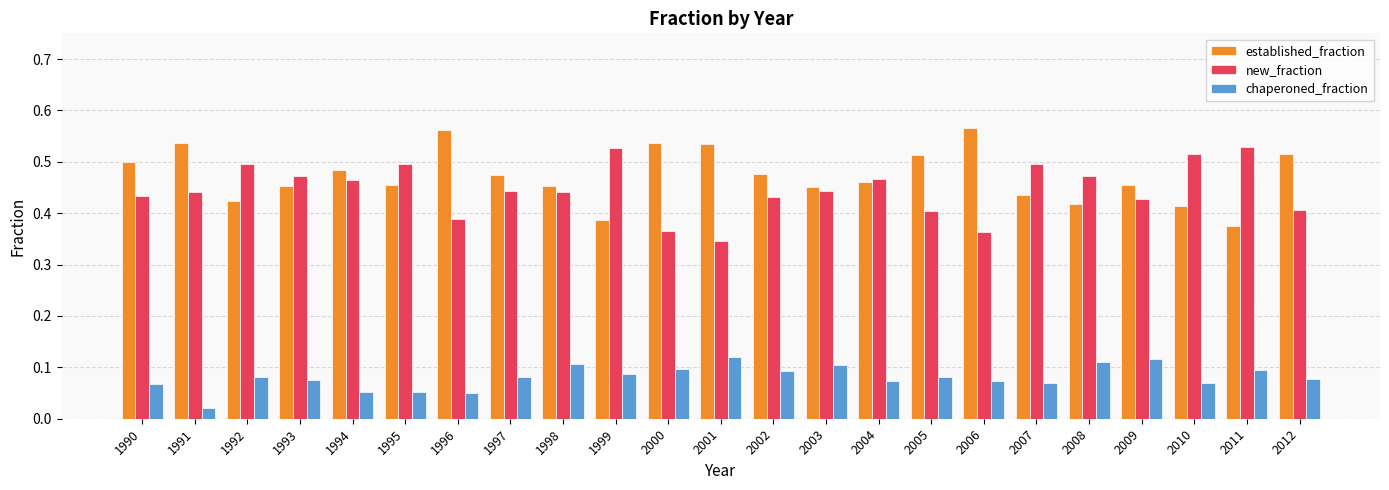

What is the difference between the maximum and minimum values in the new_fraction series?

0.2